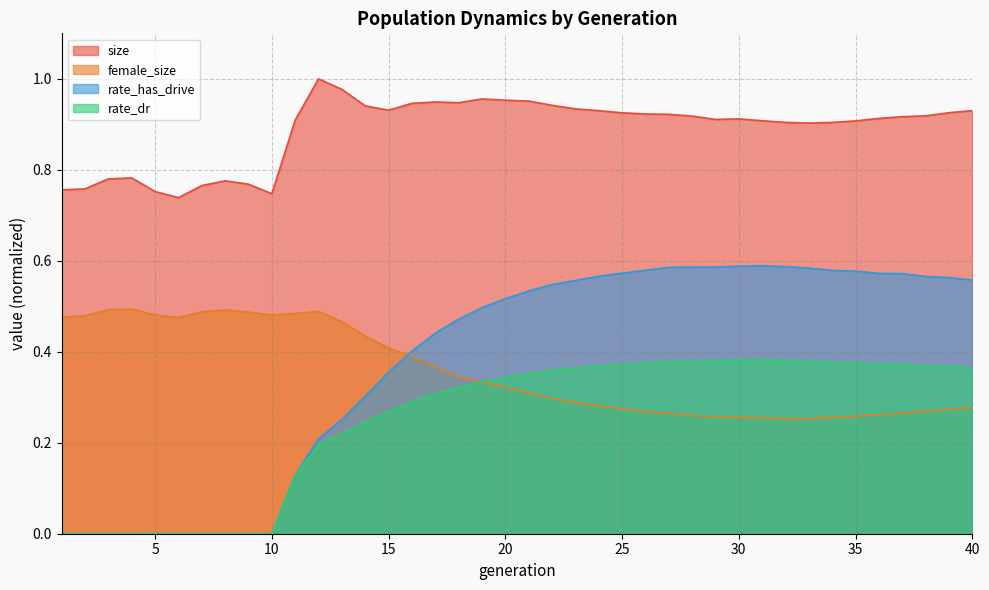

Which category has the highest value in the rate_dr series?

31